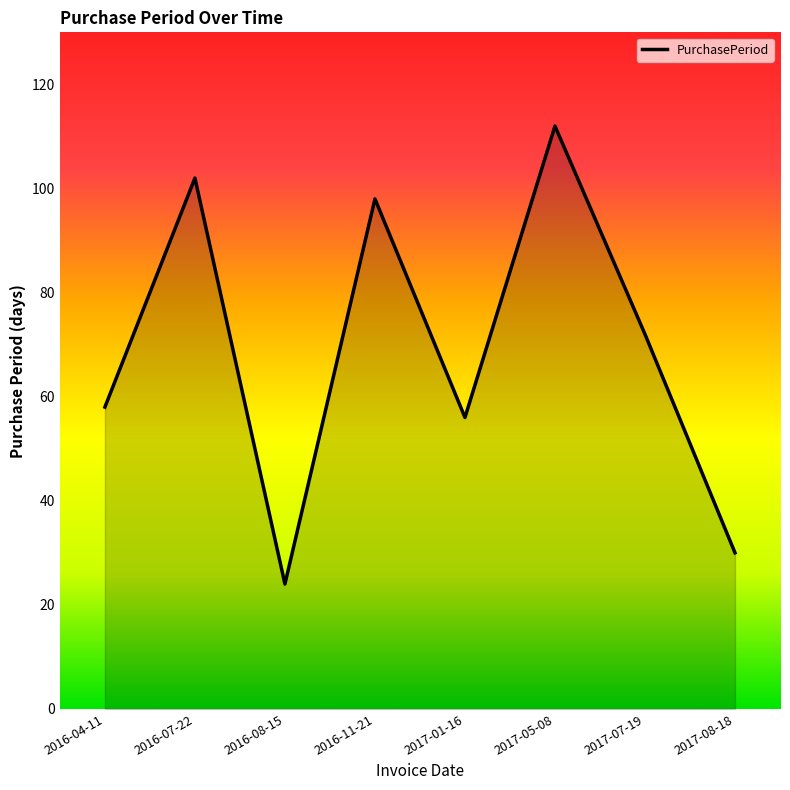

What is the maximum value shown in the chart?

112